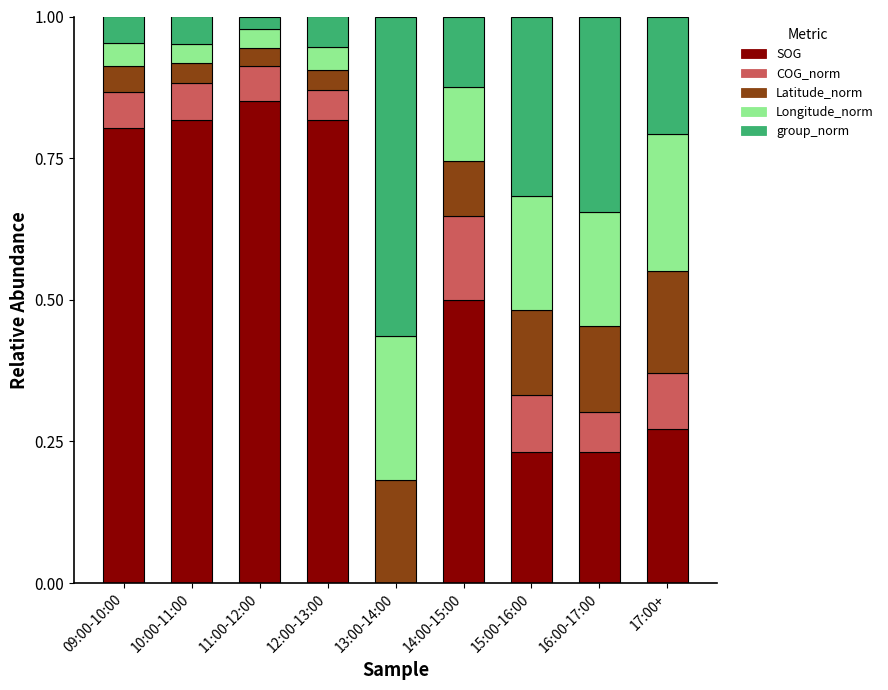

Does the chart contain stacked bars?

Yes